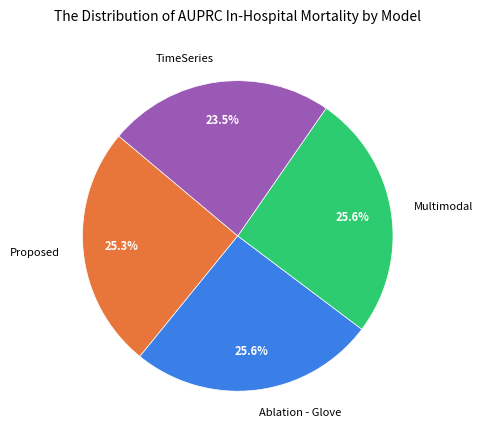

To the nearest percent, what is the average slice percentage?

25%